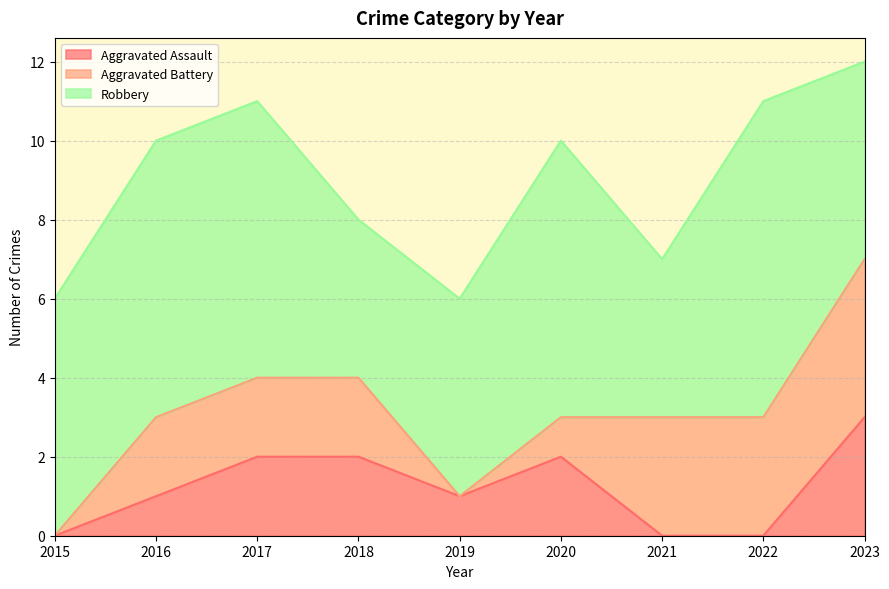

Which category has the highest value in the Robbery series?

2022